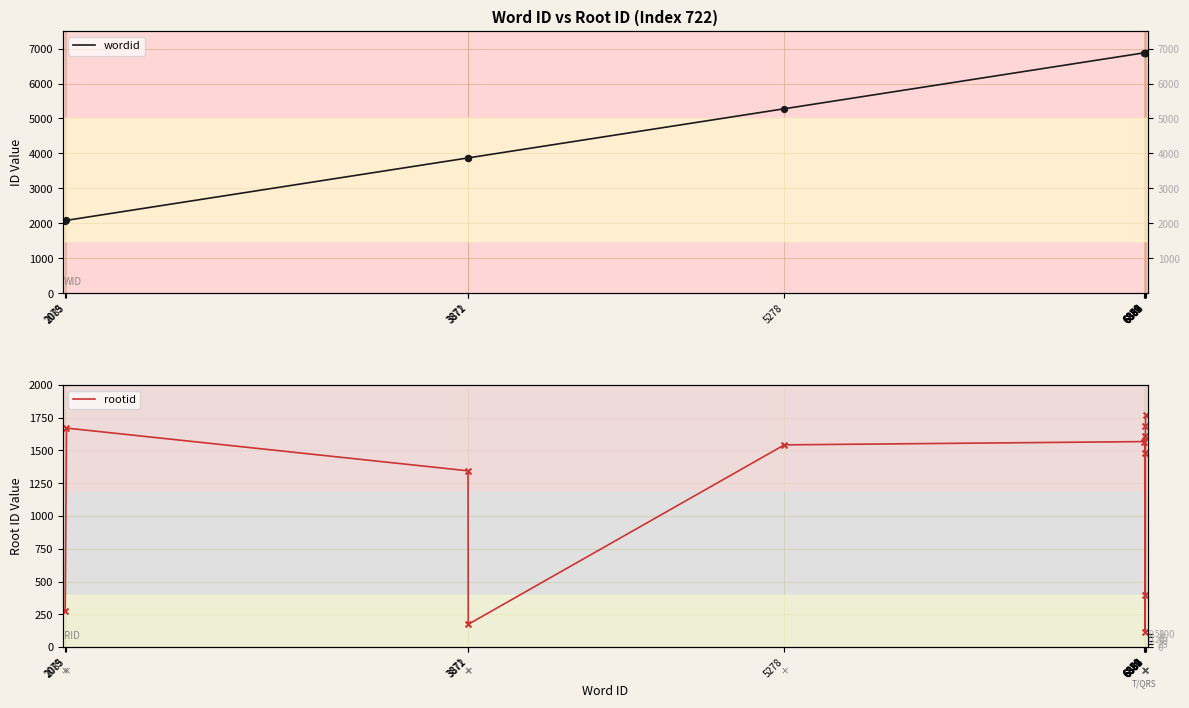

Is the value of wordid at 3872 greater than the value of rootid at 2079?

Yes